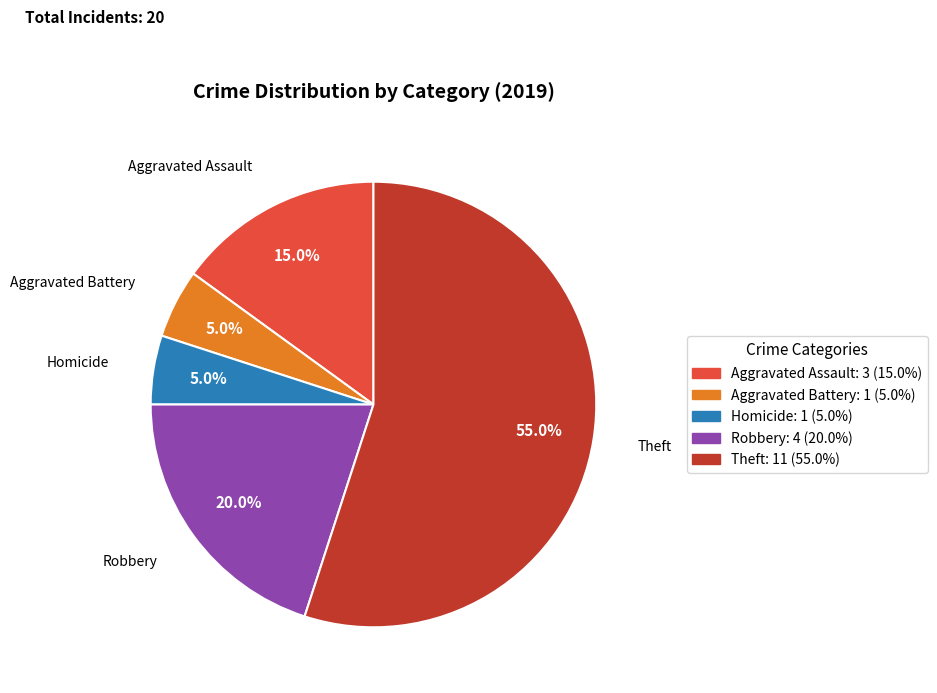

Is there any slice that represents more than half of the pie?

Yes